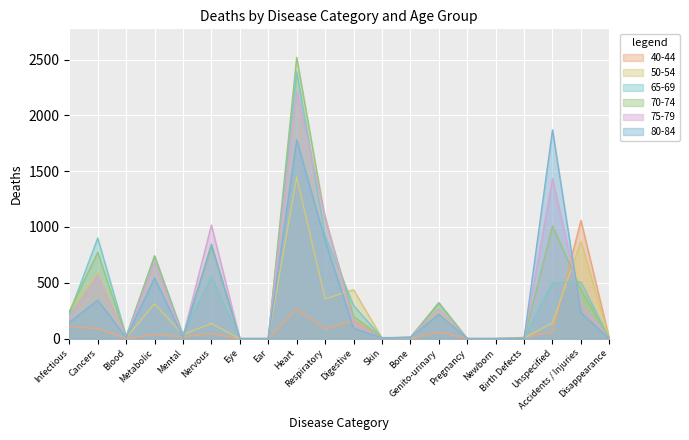

Reading right to left, extract all data points from this chart.

40-44: Disappearance=2	Accidents / Injuries=1059	Unspecified=60	Birth Defects=11	Newborn=0	Pregnancy=0	Genito-urinary=60	Bone=0	Skin=0	Digestive=162	Respiratory=88	Heart=267	Ear=0	Eye=0	Nervous=44	Mental=17	Metabolic=37	Blood=1	Cancers=91	Infectious=107
50-54: Disappearance=1	Accidents / Injuries=869	Unspecified=141	Birth Defects=5	Newborn=0	Pregnancy=0	Genito-urinary=236	Bone=3	Skin=5	Digestive=438	Respiratory=356	Heart=1447	Ear=0	Eye=0	Nervous=135	Mental=37	Metabolic=311	Blood=7	Cancers=584	Infectious=241
65-69: Disappearance=1	Accidents / Injuries=508	Unspecified=502	Birth Defects=1	Newborn=0	Pregnancy=0	Genito-urinary=323	Bone=5	Skin=9	Digestive=297	Respiratory=922	Heart=2391	Ear=0	Eye=0	Nervous=555	Mental=38	Metabolic=739	Blood=21	Cancers=901	Infectious=223
70-74: Disappearance=0	Accidents / Injuries=440	Unspecified=1010	Birth Defects=1	Newborn=0	Pregnancy=0	Genito-urinary=318	Bone=12	Skin=8	Digestive=200	Respiratory=1074	Heart=2519	Ear=0	Eye=0	Nervous=822	Mental=23	Metabolic=742	Blood=9	Cancers=774	Infectious=242
75-79: Disappearance=0	Accidents / Injuries=302	Unspecified=1434	Birth Defects=1	Newborn=0	Pregnancy=0	Genito-urinary=263	Bone=14	Skin=4	Digestive=136	Respiratory=1095	Heart=2213	Ear=0	Eye=0	Nervous=1017	Mental=18	Metabolic=680	Blood=9	Cancers=563	Infectious=180
80-84: Disappearance=0	Accidents / Injuries=231	Unspecified=1870	Birth Defects=2	Newborn=0	Pregnancy=0	Genito-urinary=221	Bone=10	Skin=6	Digestive=94	Respiratory=880	Heart=1781	Ear=0	Eye=0	Nervous=845	Mental=13	Metabolic=543	Blood=9	Cancers=345	Infectious=145